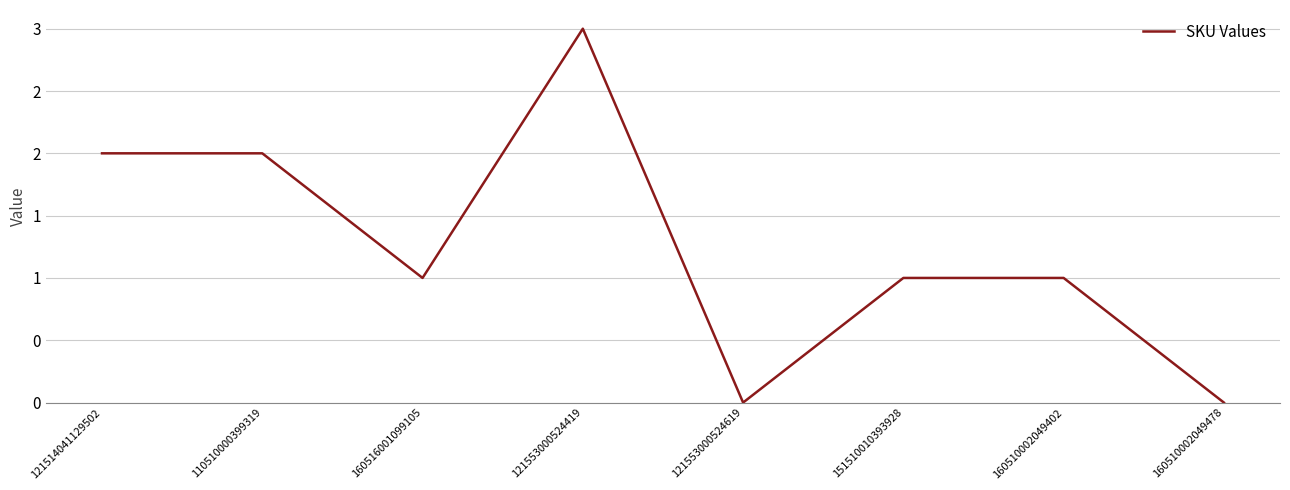

Reading left to right, what are all the values shown in this chart?

2	2	1	3	0	1	1	0